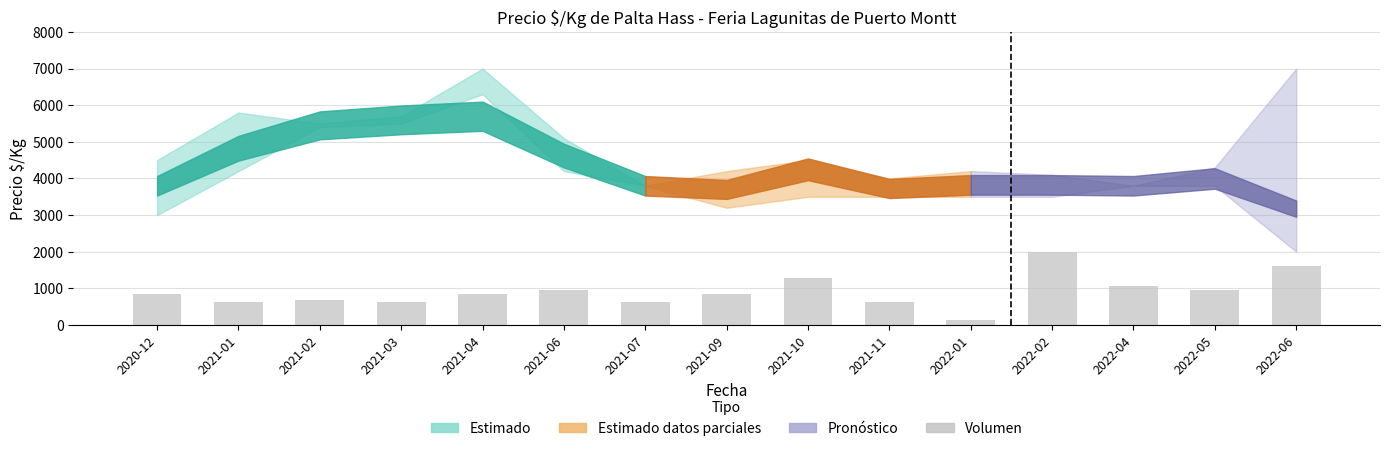

What is the greatest value displayed?

2000.0